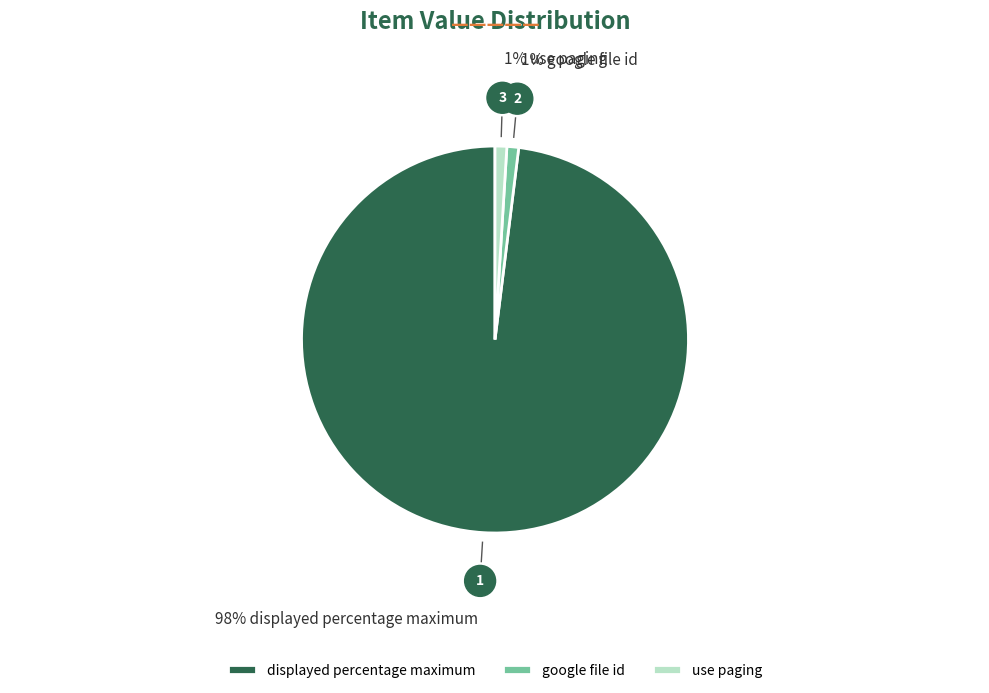

Which has a higher value, google file id or displayed percentage maximum?

displayed percentage maximum